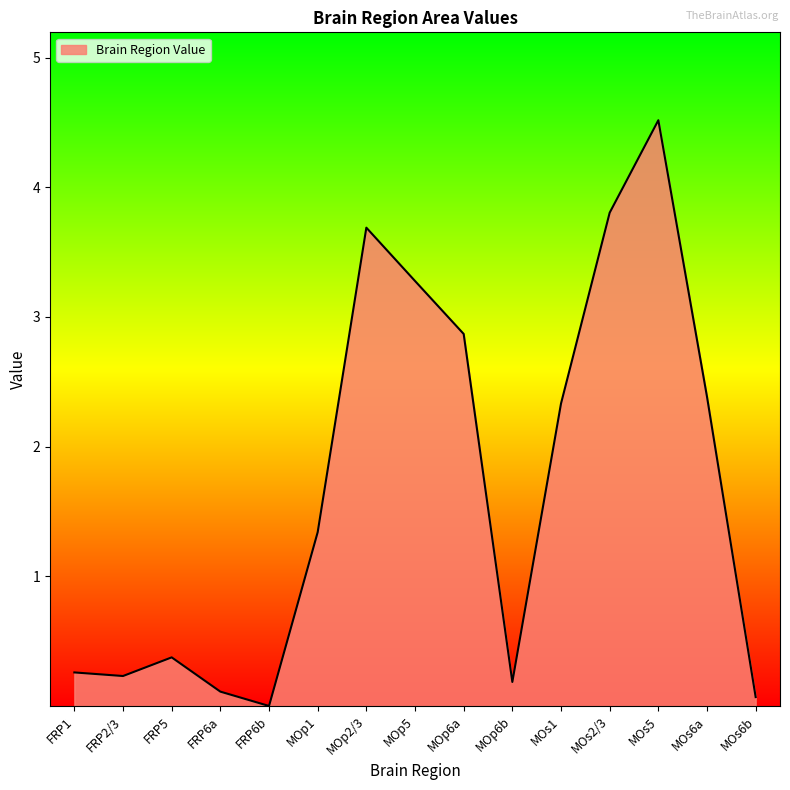

What is the change in value from MOp1 to MOp6b?

-1.2